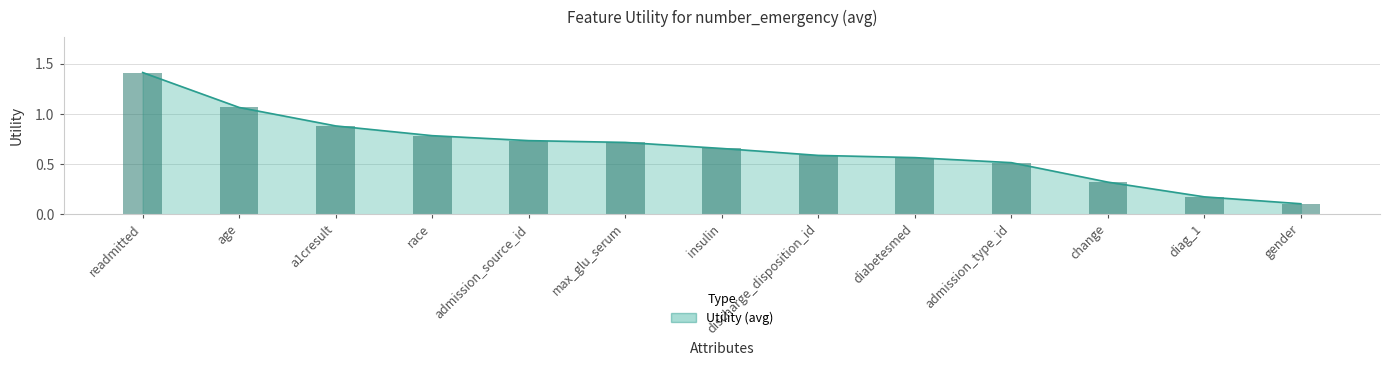

At which category does the chart reach its peak across all series?

readmitted